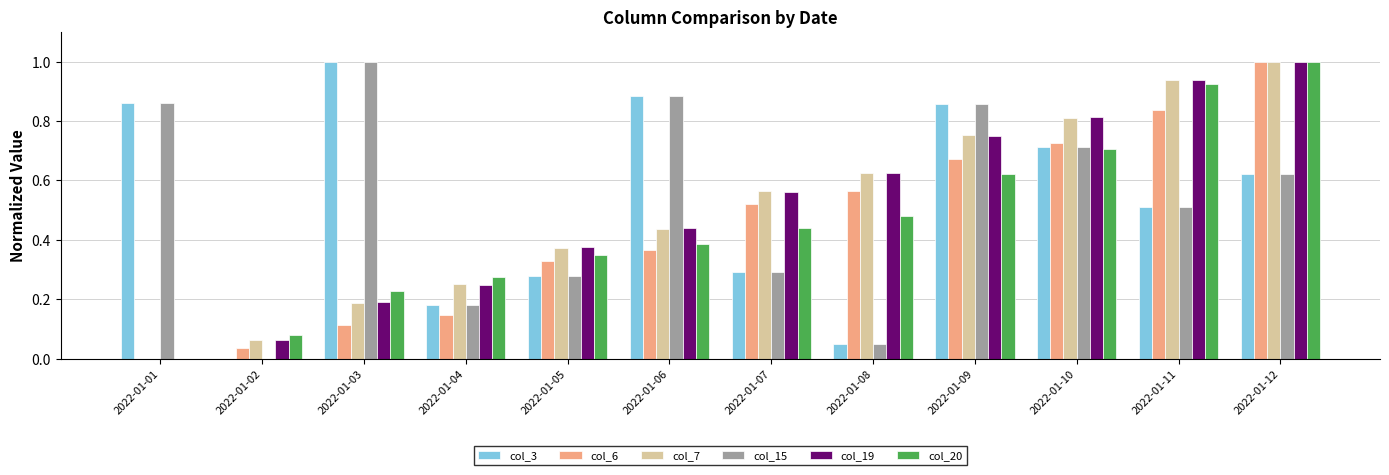

What is the highest value of the col_7 series?

1.0